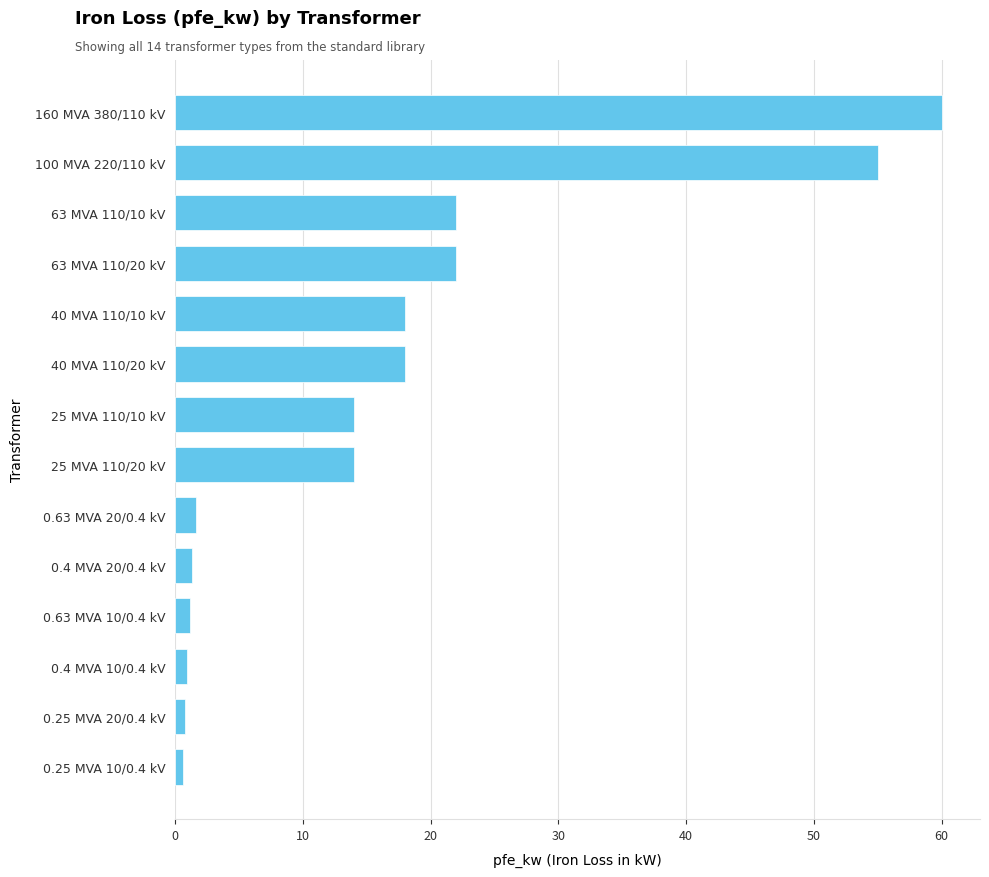

What is the difference between the maximum and minimum values?

59.4